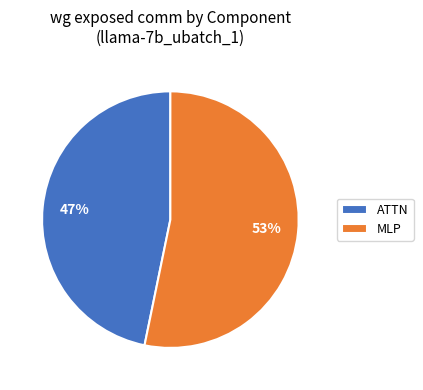

Is it true that MLP is 41% of the pie?

False